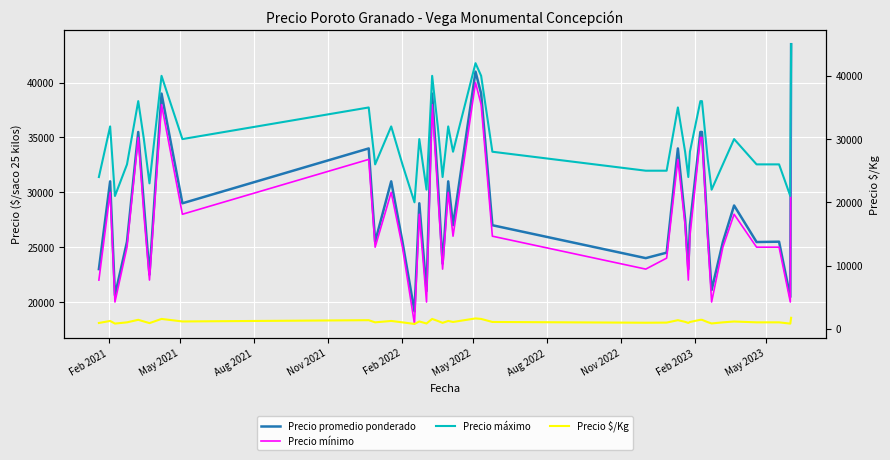

How many interior local peaks does the Precio mínimo series have?

11